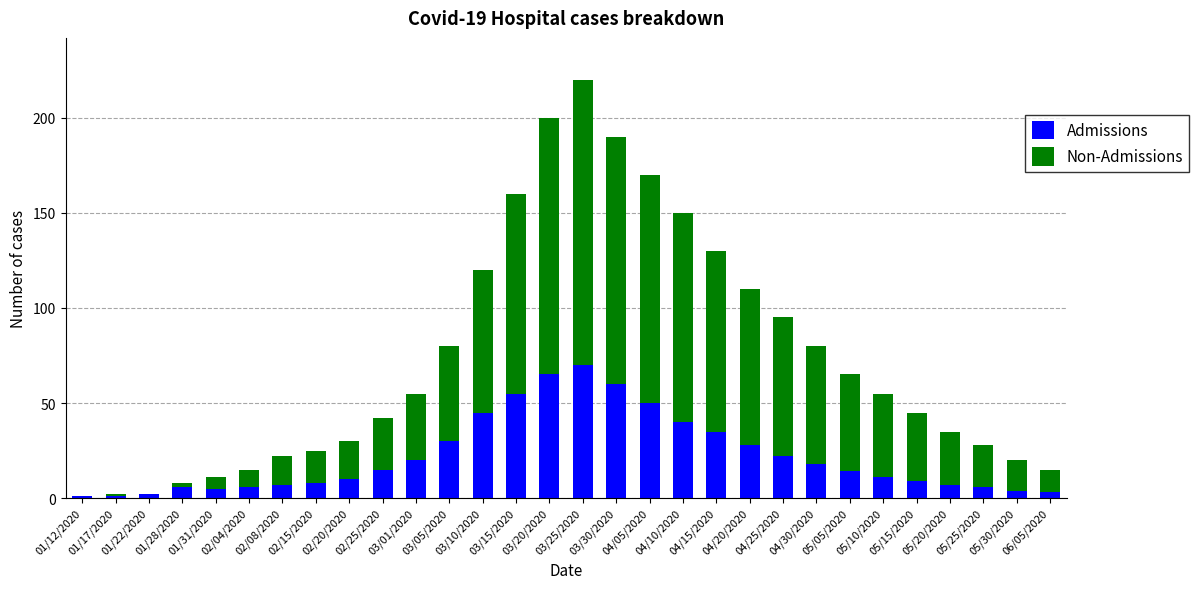

The value of Admissions at 03/10/2020 is 45. True or false?

True